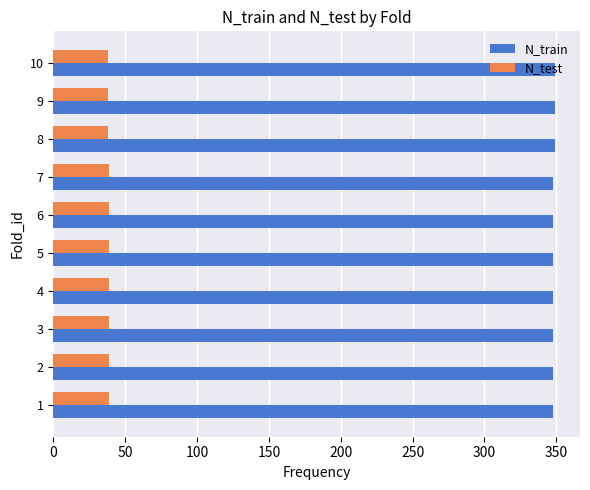

What is the sum of all N_test values?

387